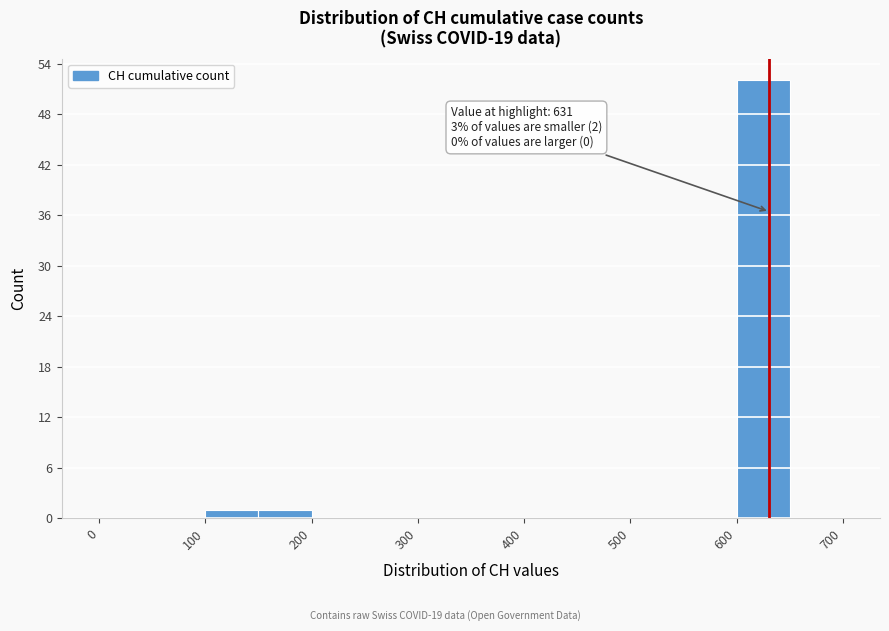

Over which range of the x-axis is the bar tallest?

600 to 650